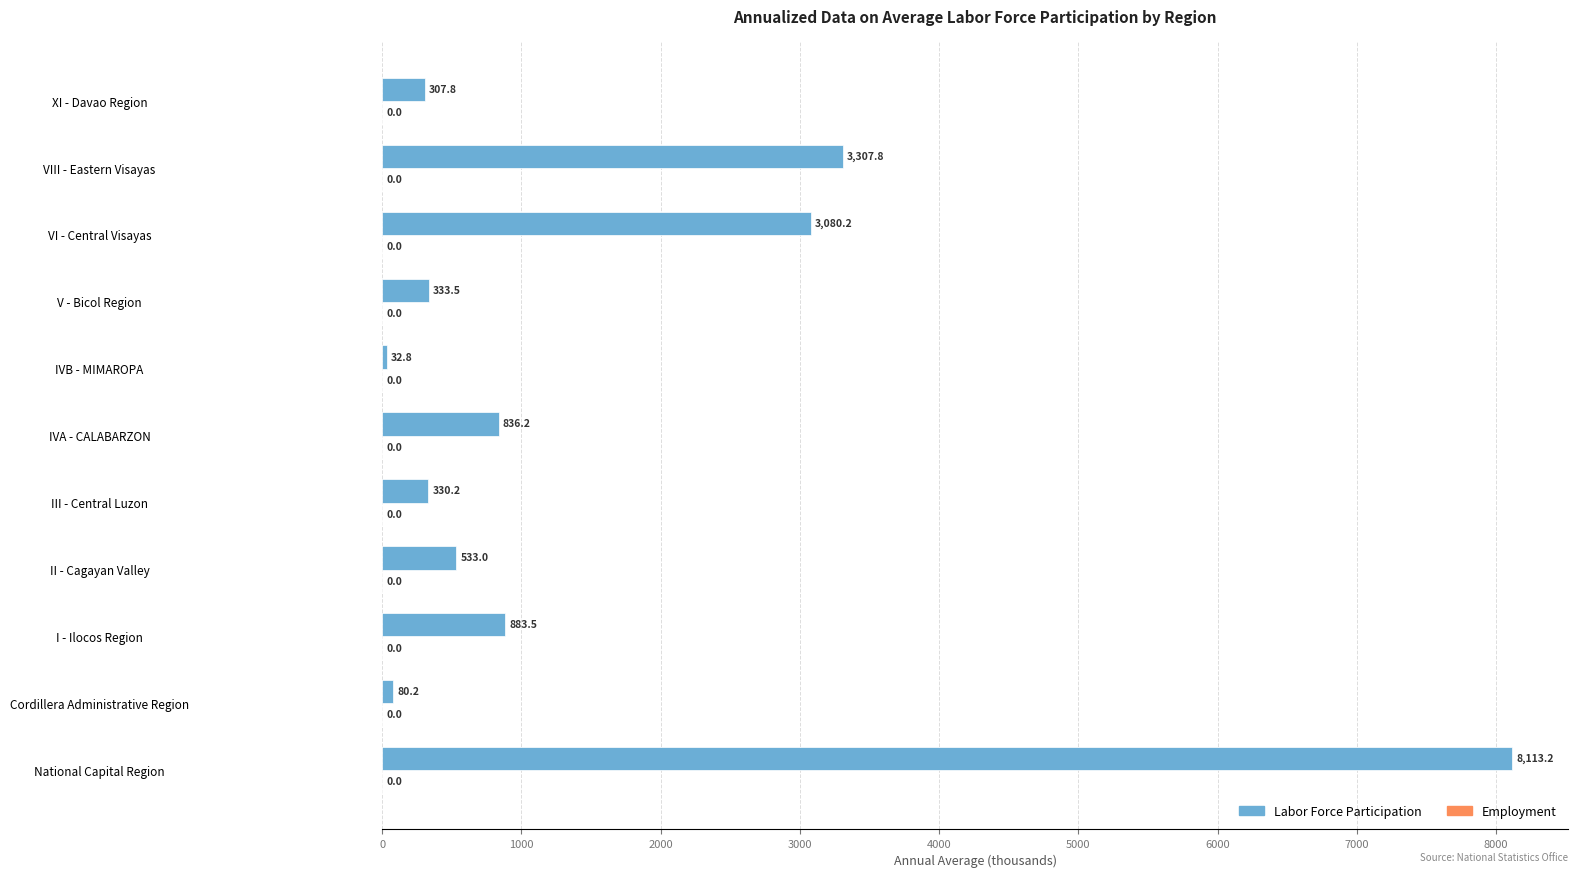

At which label is the value closest to 4073?

VIII - Eastern Visayas